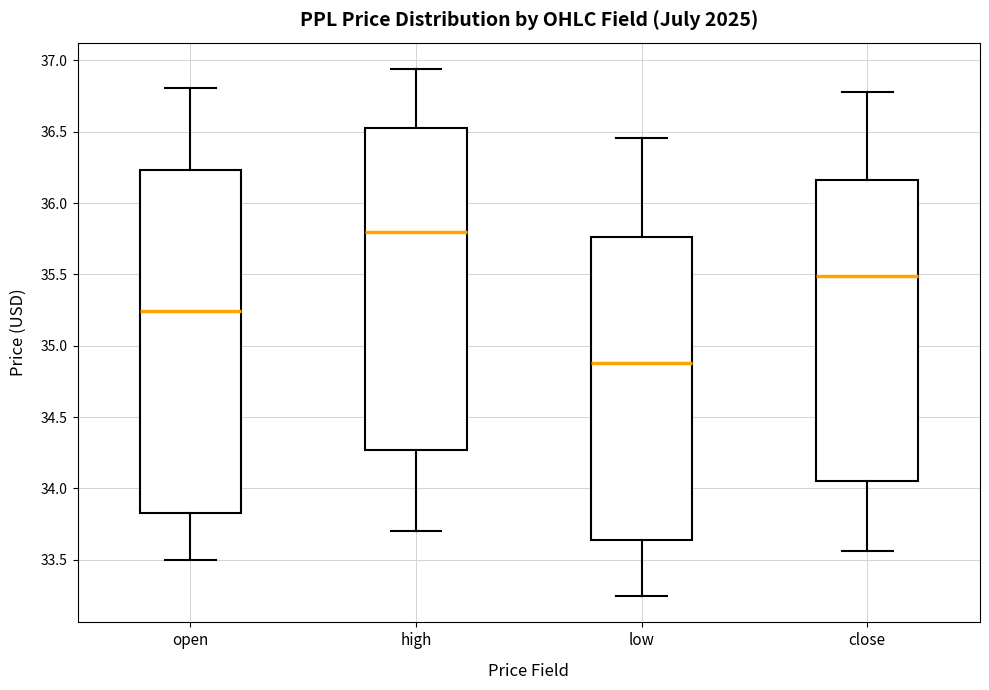

Reading left to right, transcribe this box plot: for each box, give where its median line is, the range the box spans, and where its two whiskers end, as read against the y-axis. The values are not printed on the chart, so give them approximately, as read against the axis.

open: median 35.25, box 33.85 to 36.25, whiskers 33.50 to 36.80
high: median 35.80, box 34.25 to 36.55, whiskers 33.70 to 36.95
low: median 34.90, box 33.65 to 35.75, whiskers 33.25 to 36.45
close: median 35.50, box 34.05 to 36.15, whiskers 33.55 to 36.80